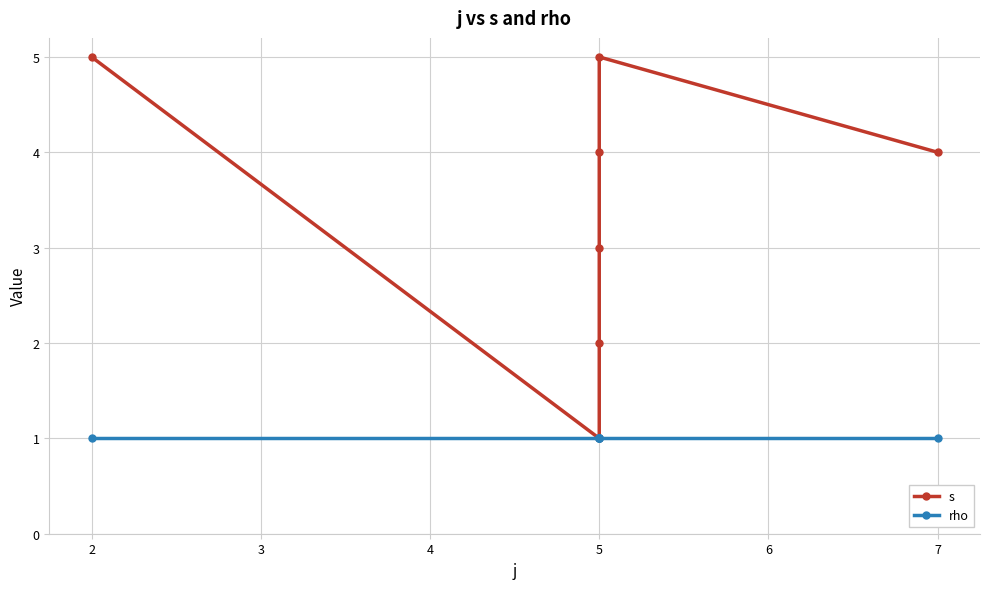

Is it true that rho equals 1 at 5?

True